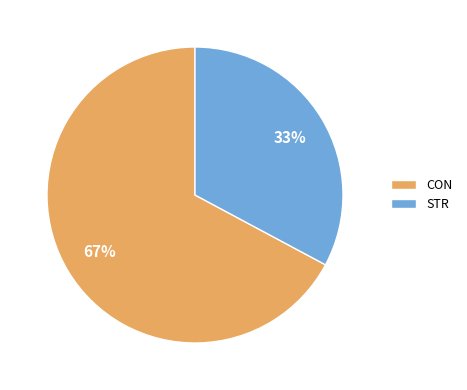

What is the largest slice in the pie chart?

CON